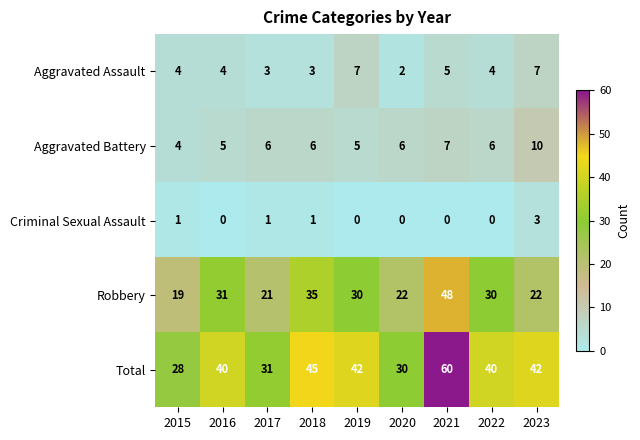

What is the difference between the maximum and second lowest values in the Total series?

30